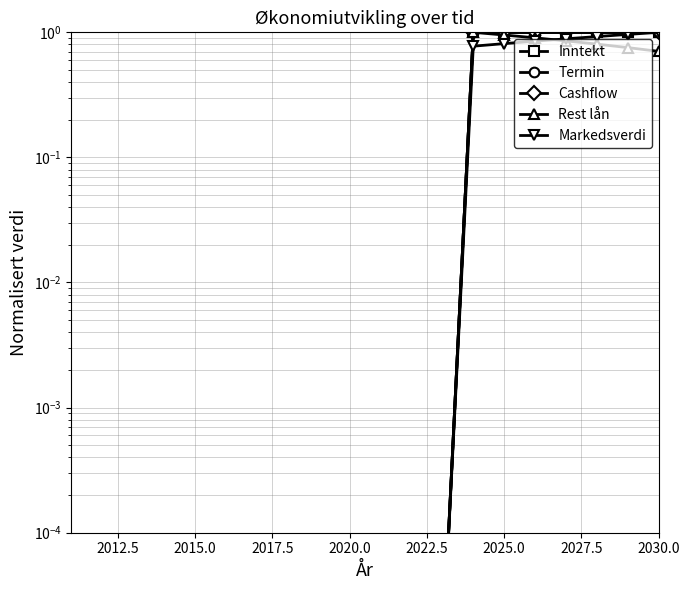

How many distinct data groups are displayed?

5